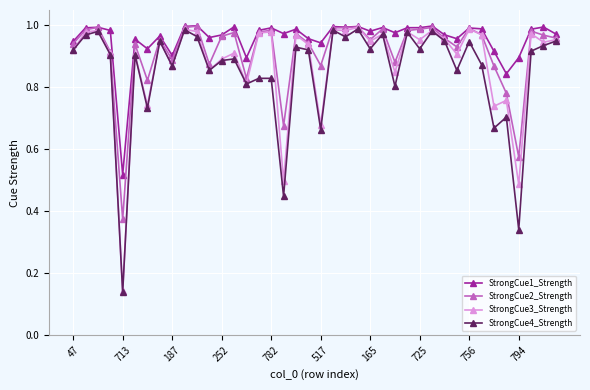

True or false: StrongCue2_Strength has more than 1 points higher than both neighbors.

True